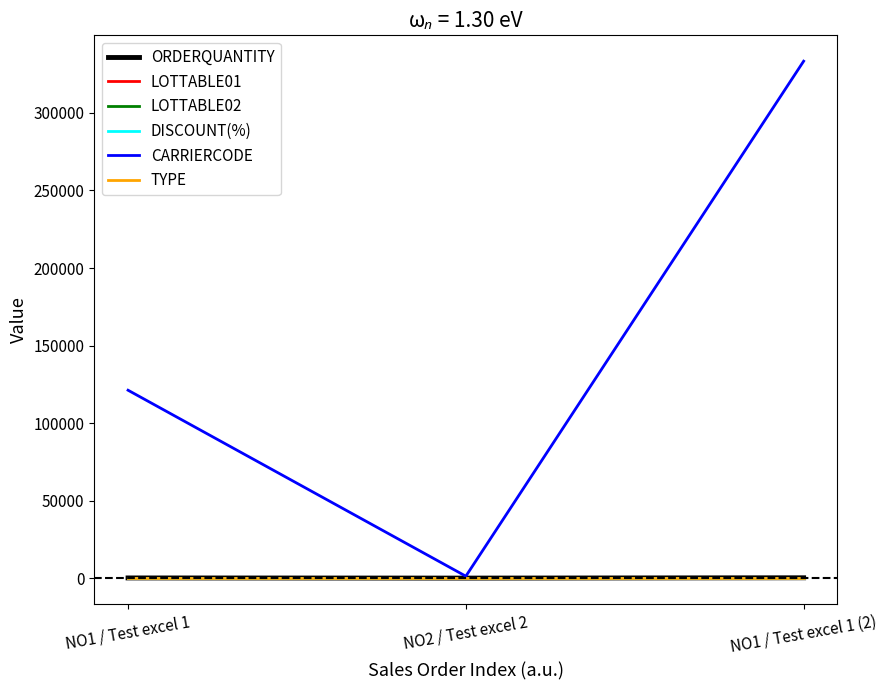

How many series are shown in this chart?

6